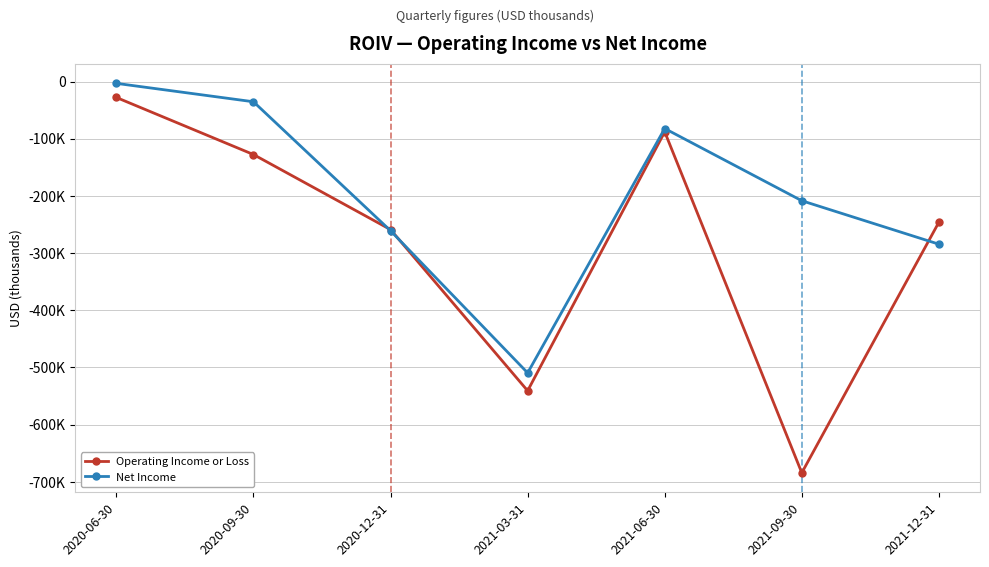

List the labels in order of Operating Income or Loss value, largest first.

2020-06-30, 2021-06-30, 2020-09-30, 2021-12-31, 2020-12-31, 2021-03-31, 2021-09-30